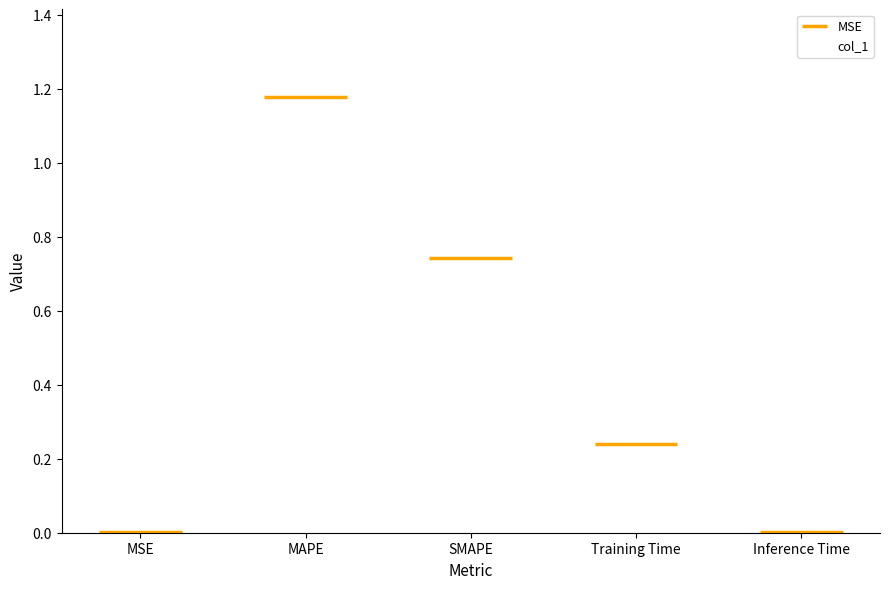

Reading left to right, what are all the values shown in this chart?

0.0	1.2	0.7	0.2	0.0